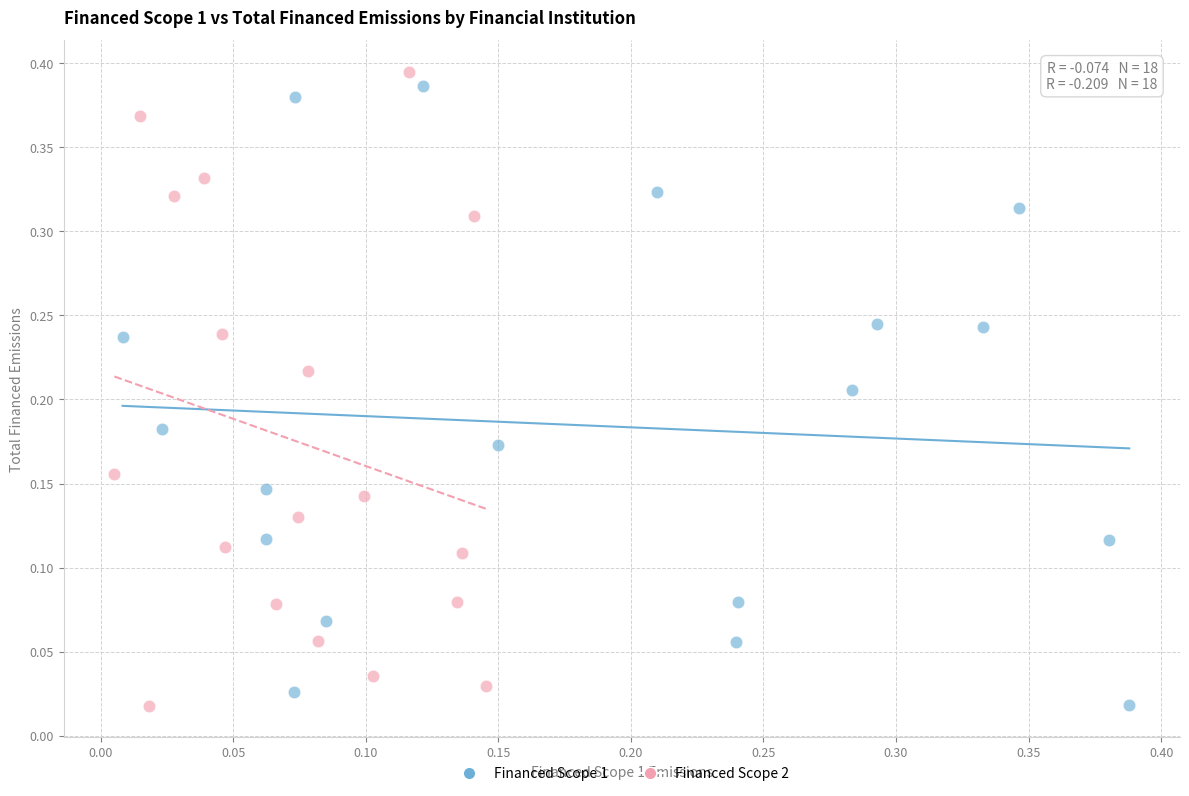

What are all the series names shown in the legend?

Financed Scope 1, Financed Scope 2